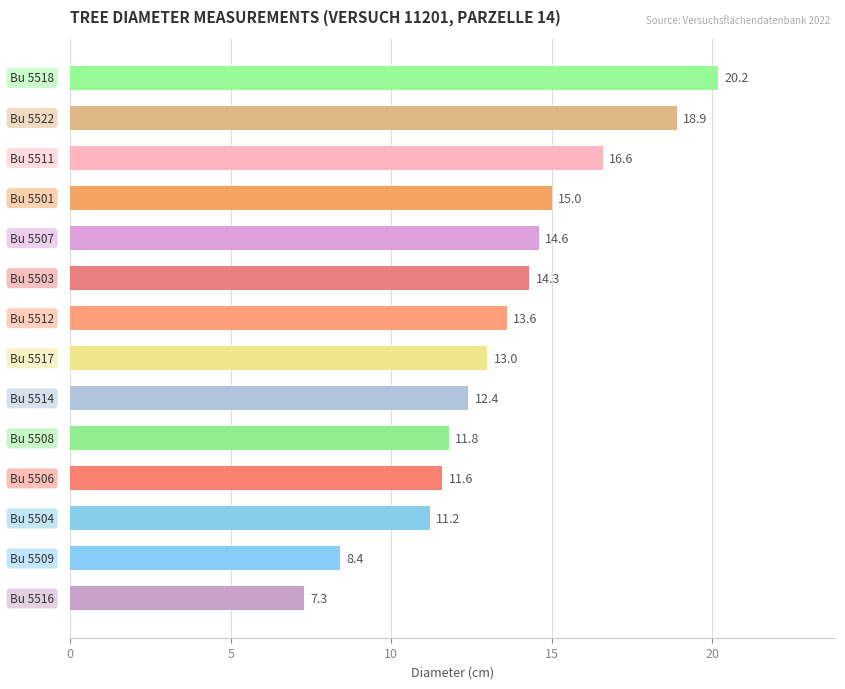

Reading top to bottom, transcribe all the data shown in this chart.

20.2	18.9	16.6	15.0	14.6	14.3	13.6	13.0	12.4	11.8	11.6	11.2	8.4	7.3